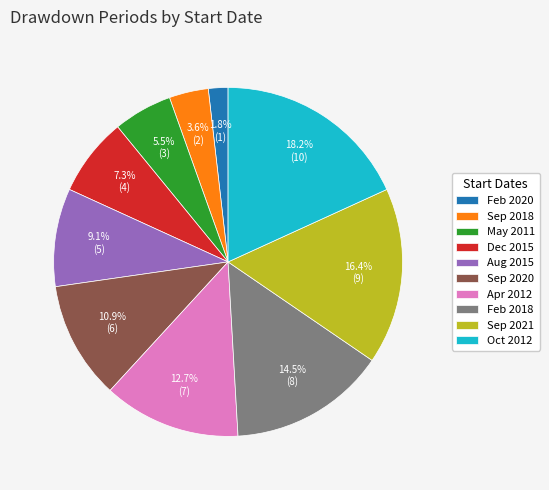

Does any single category account for the majority?

No